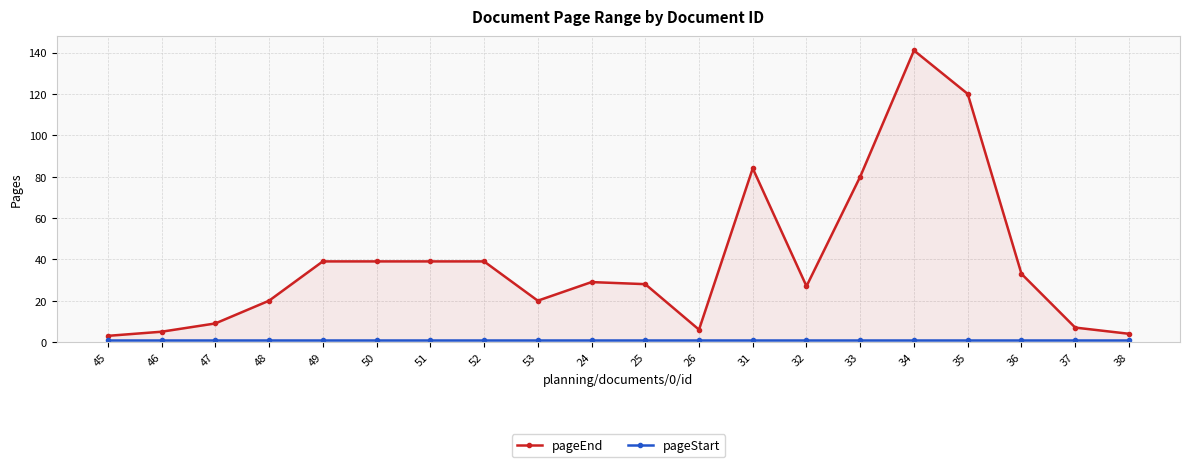

What position from the right is 52?

13